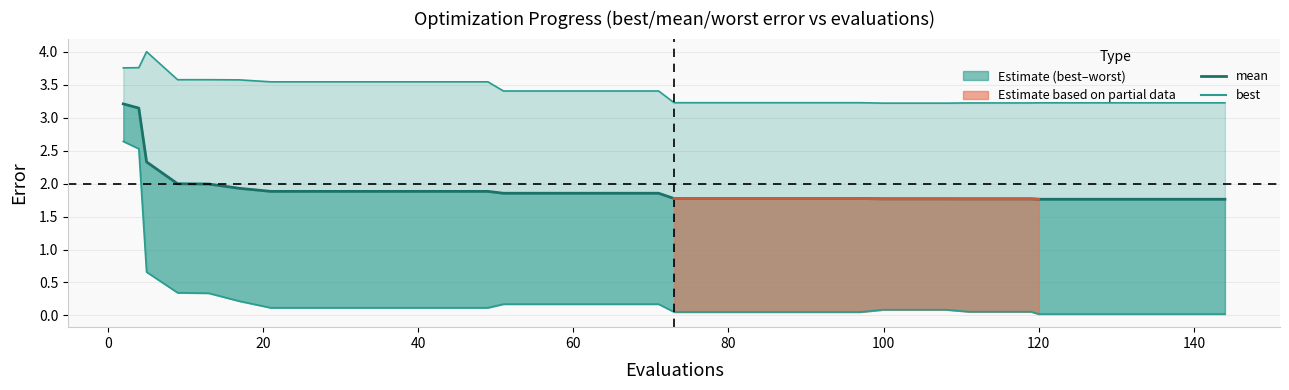

What is the maximum value shown in the chart?

4.0